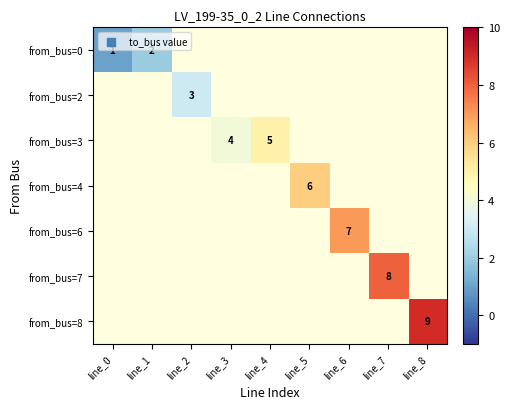

Rank the categories by from_bus=6 value from lowest to highest.

line_0, line_1, line_2, line_3, line_4, line_5, line_6, line_7, line_8